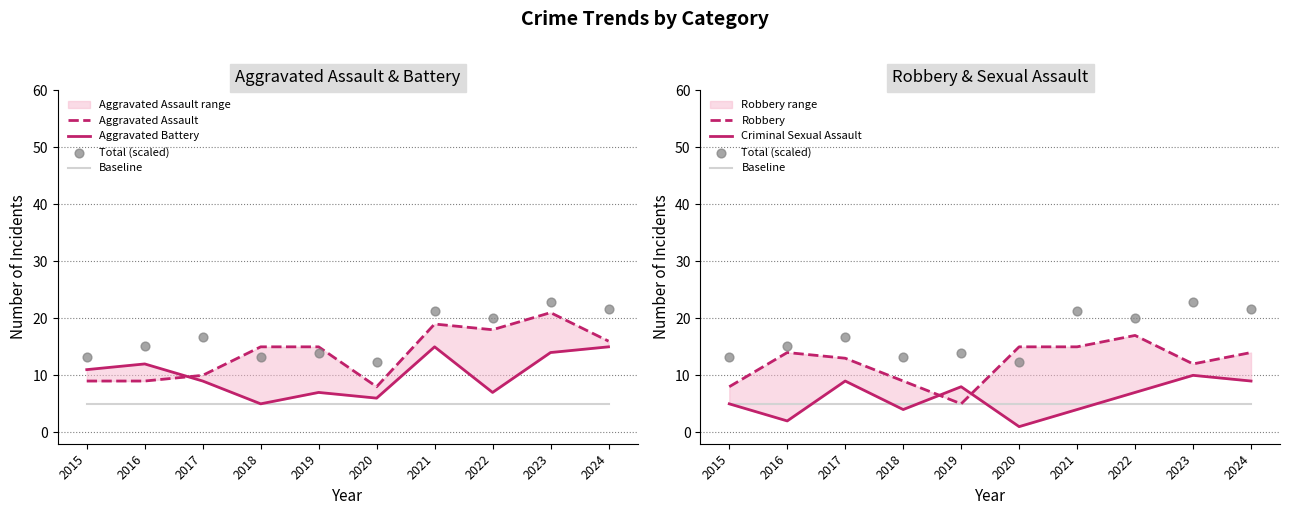

What is the total value across all series at 2017?

62.8